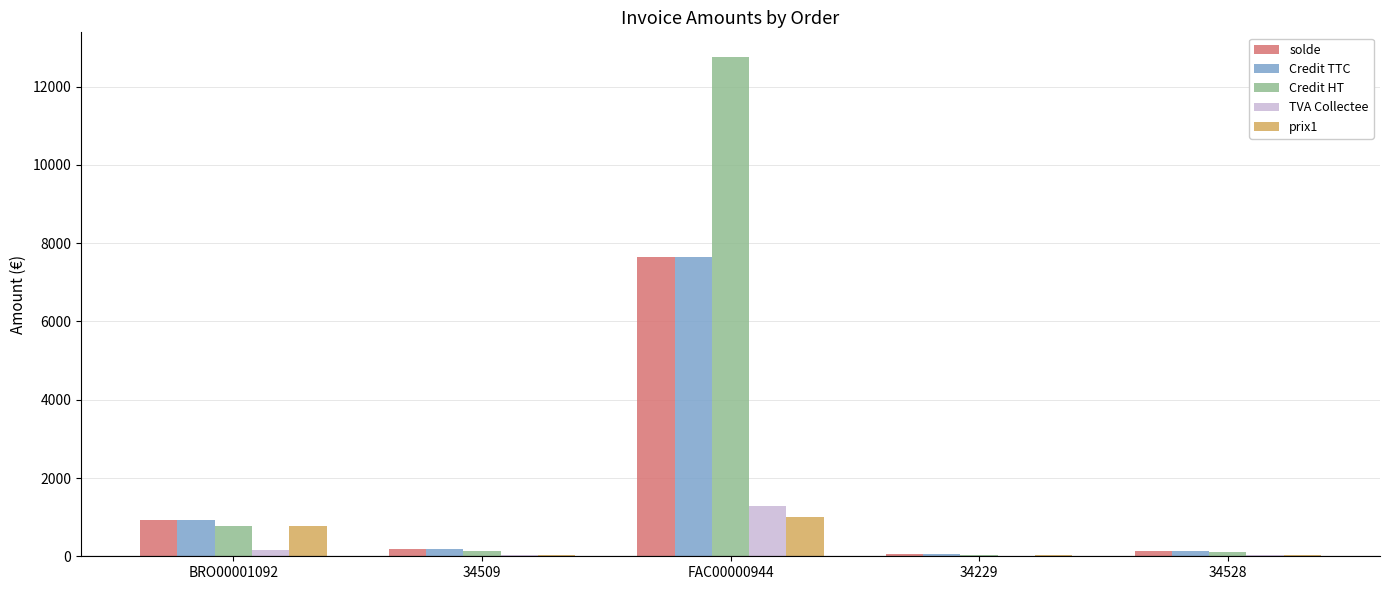

At which category does the chart reach its peak across all series?

FAC00000944